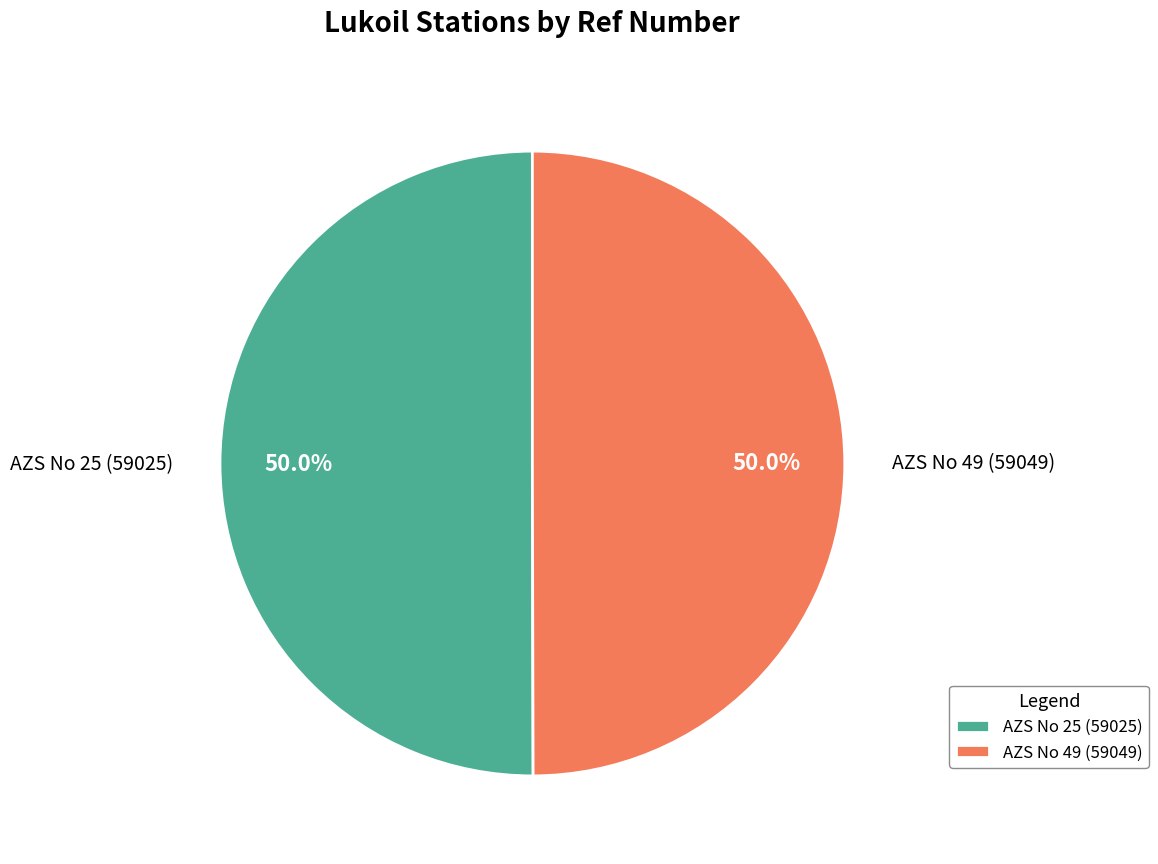

To the nearest percent, what is the average slice percentage?

50%